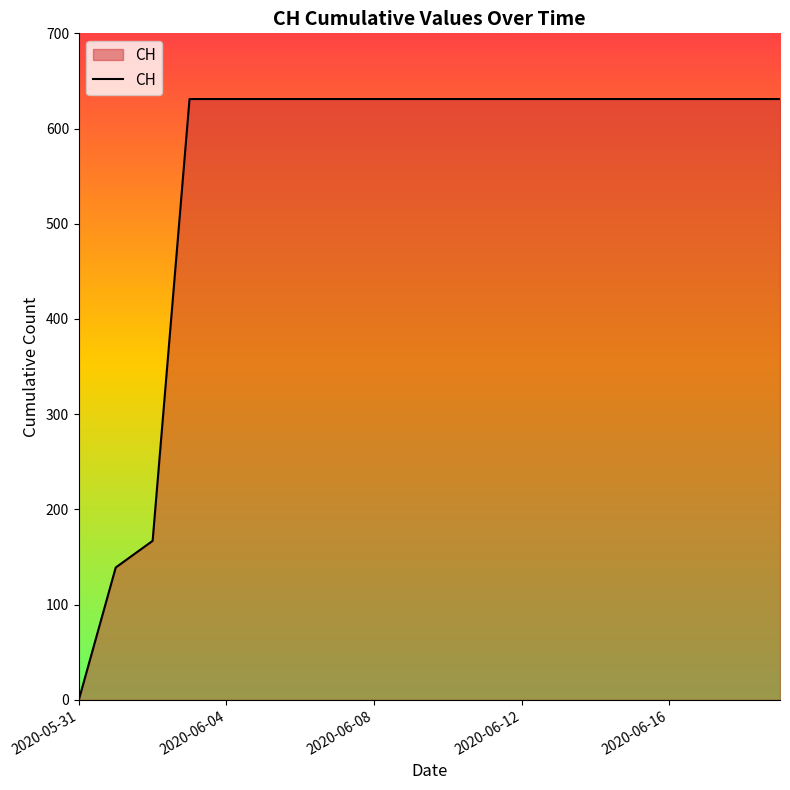

How many lines are shown in the chart?

1